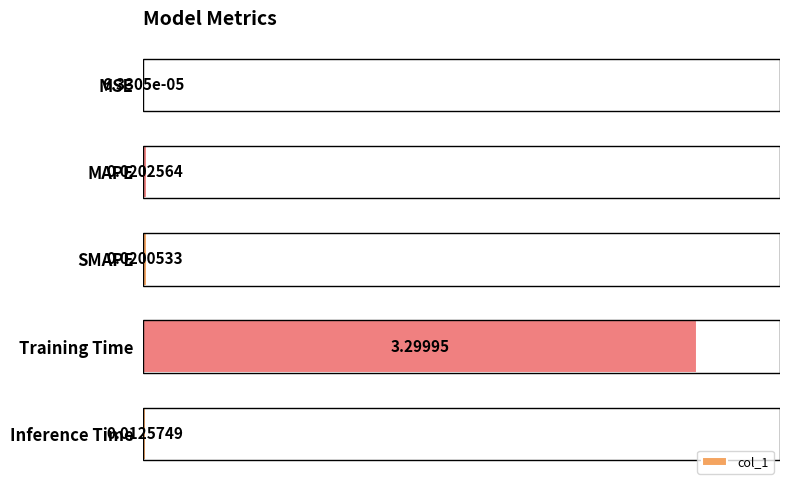

What is the sum of the values at Training Time and MSE?

3.3